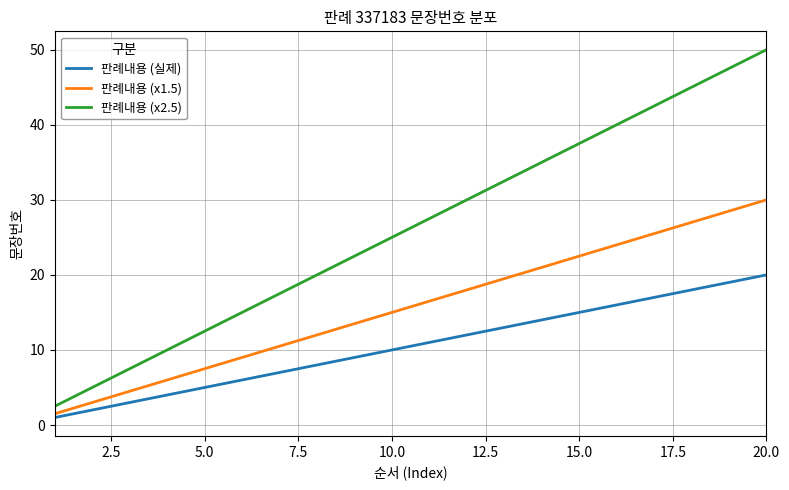

Which series has the largest range (max minus min)?

판례내용 (x2.5)